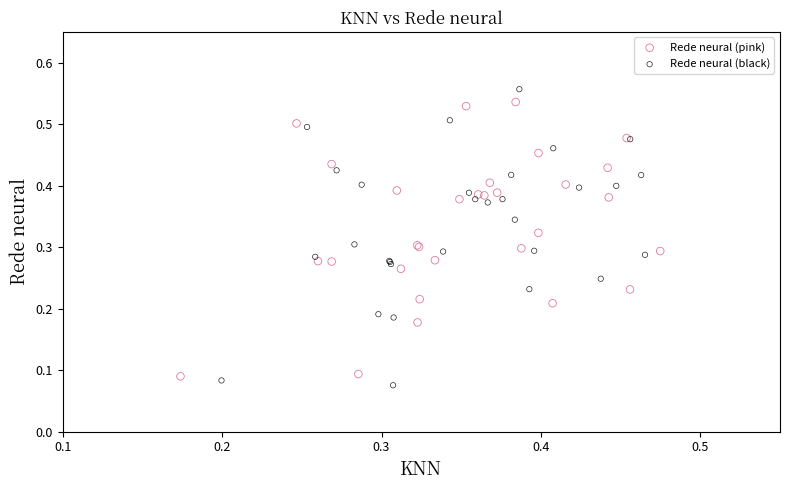

Which series has the widest spread of Y values?

Rede neural (black)